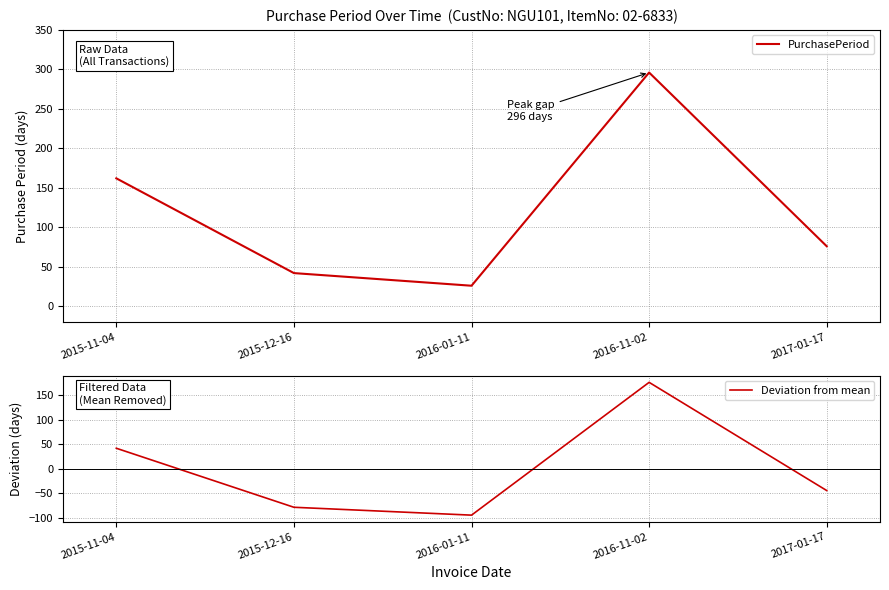

What is the total value across all series at 2015-11-04?

203.6